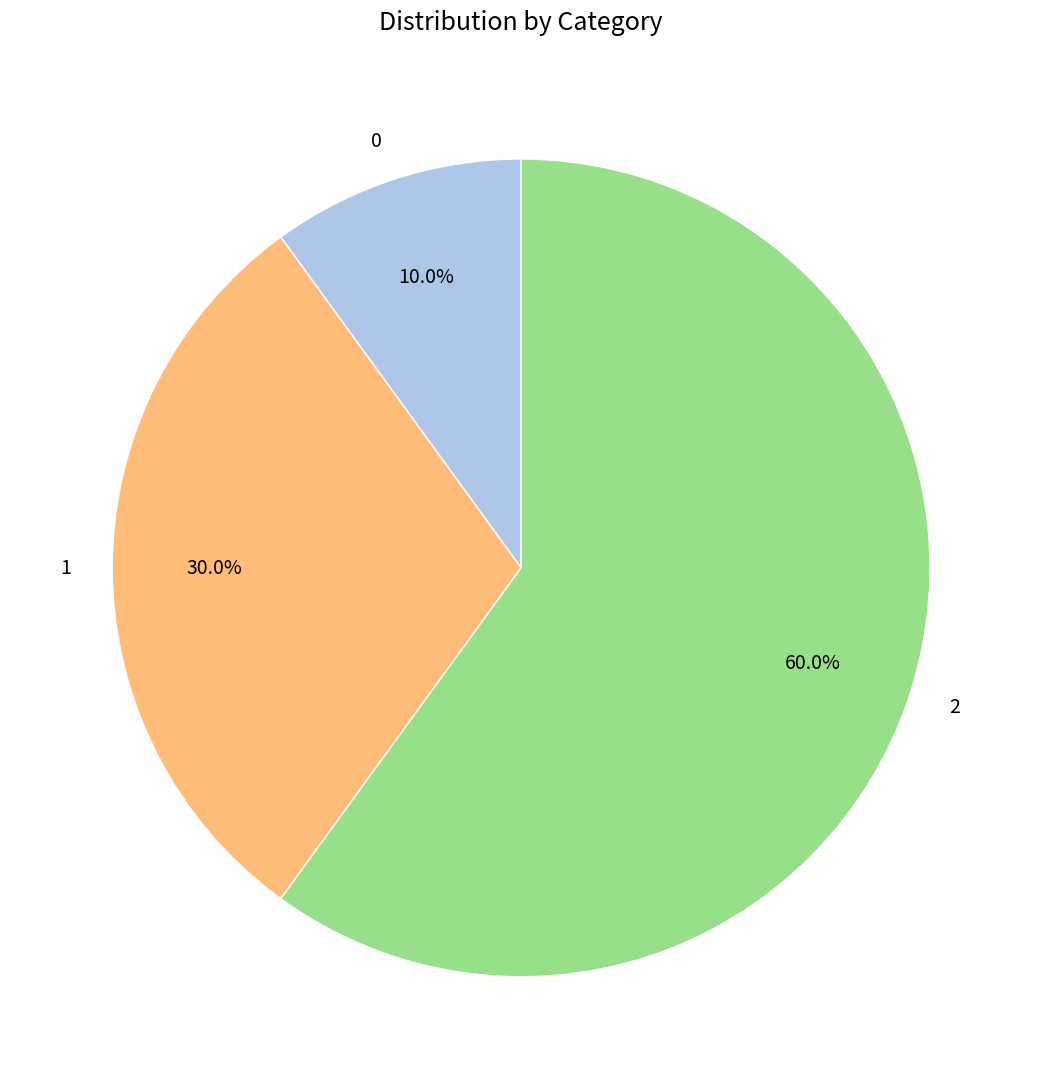

What is the total percentage of 0 and 2?

70.0%